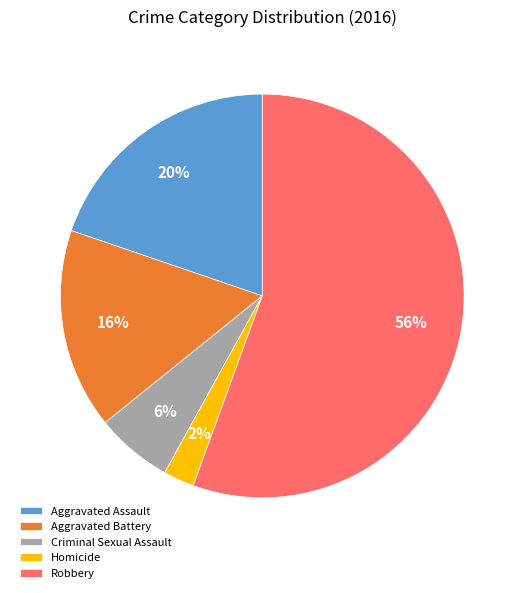

What is the smallest slice in the pie chart?

Homicide